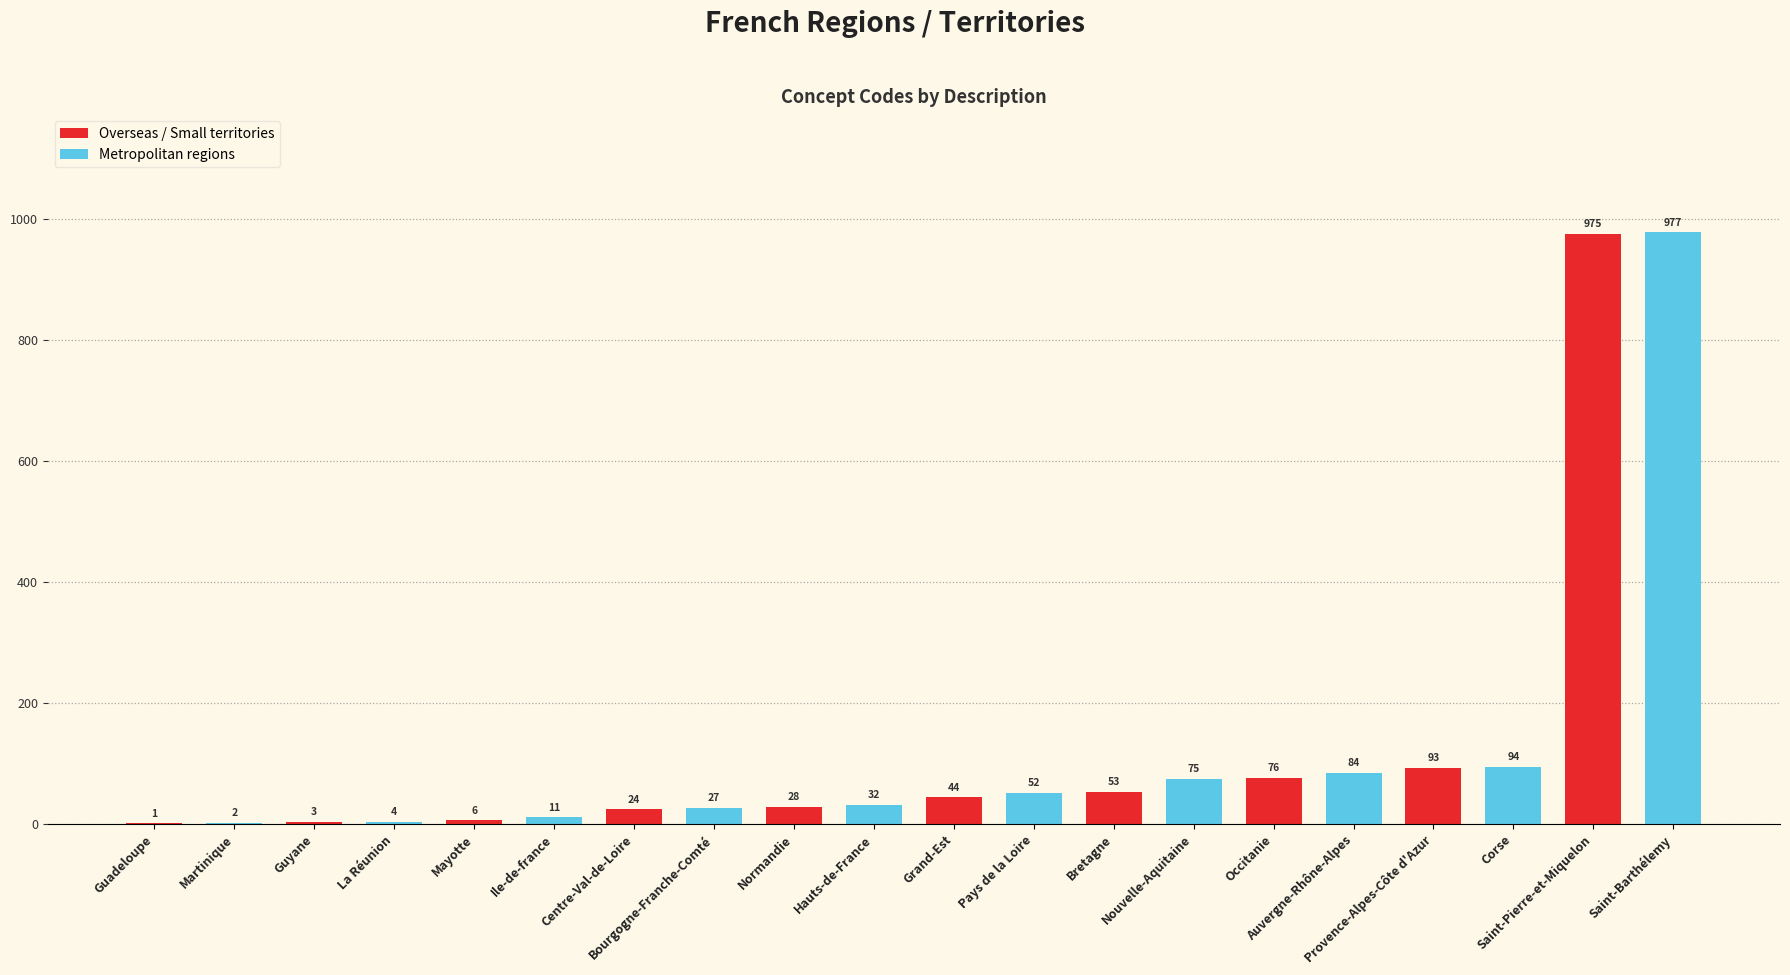

Reading right to left, transcribe all the data shown in this chart.

977	975	94	93	84	76	75	53	52	44	32	28	27	24	11	6	4	3	2	1